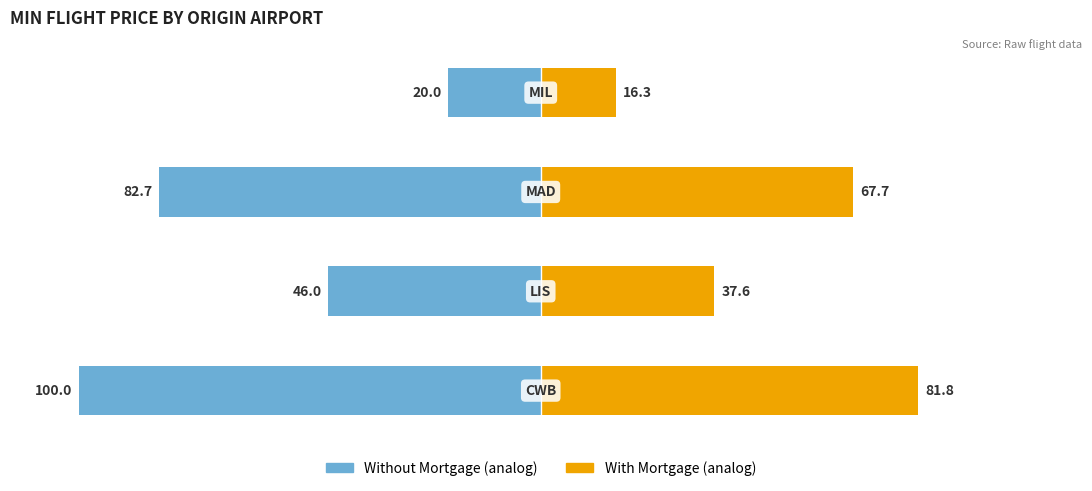

Between 2 and 3, which is larger?

3